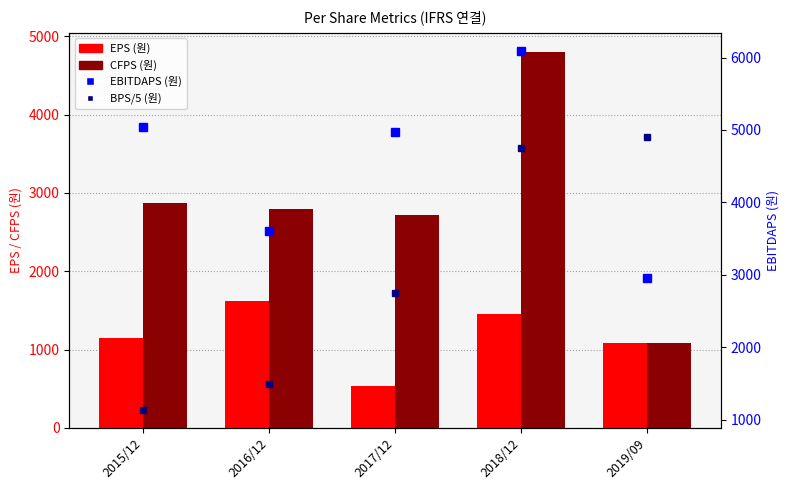

Between 2016/12 and 2017/12, which is larger?

2016/12